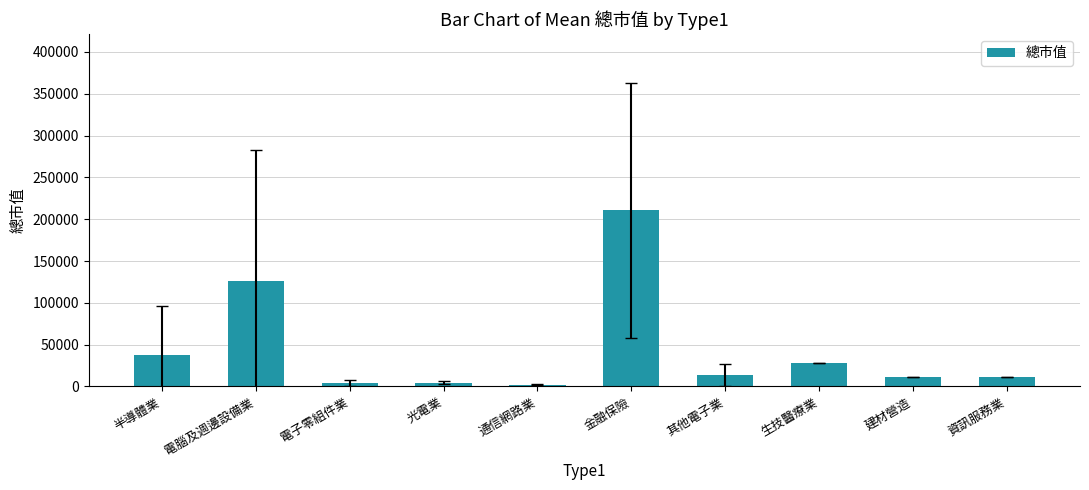

What position from the right is 通信網路業?

6